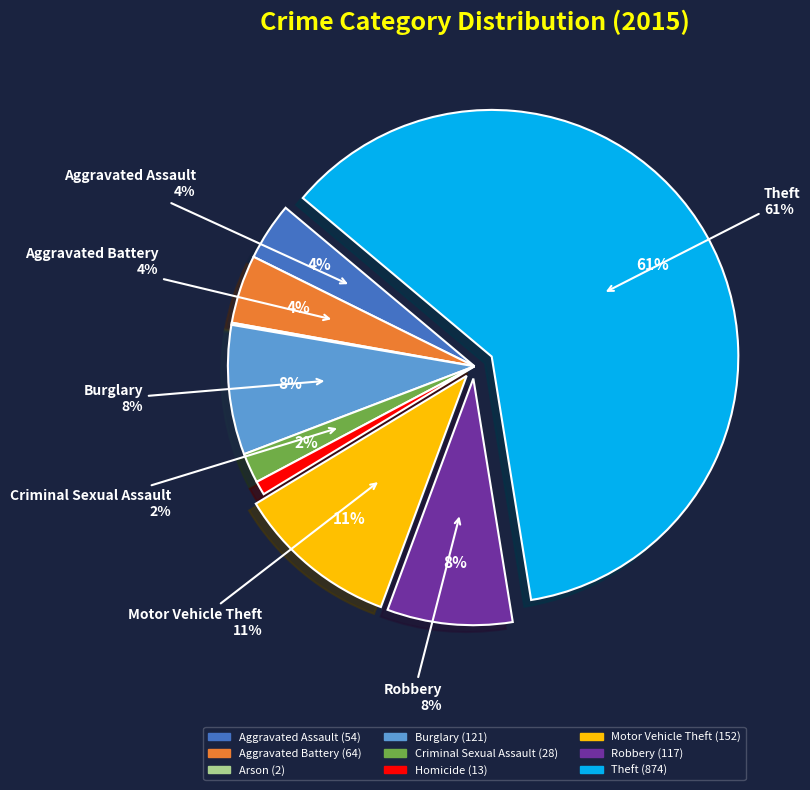

To the nearest percent, what percentage of the pie is Homicide?

1%